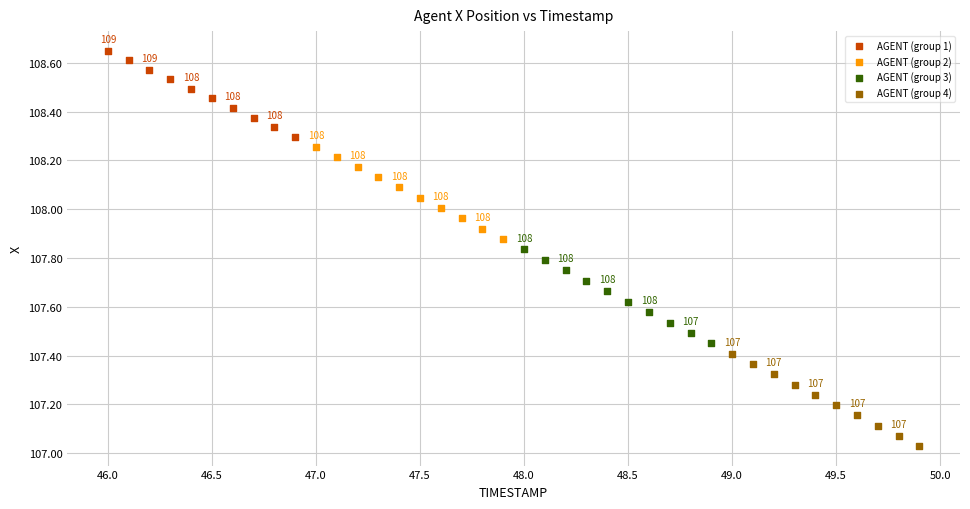

Which series contains the highest Y value?

AGENT (group 1)